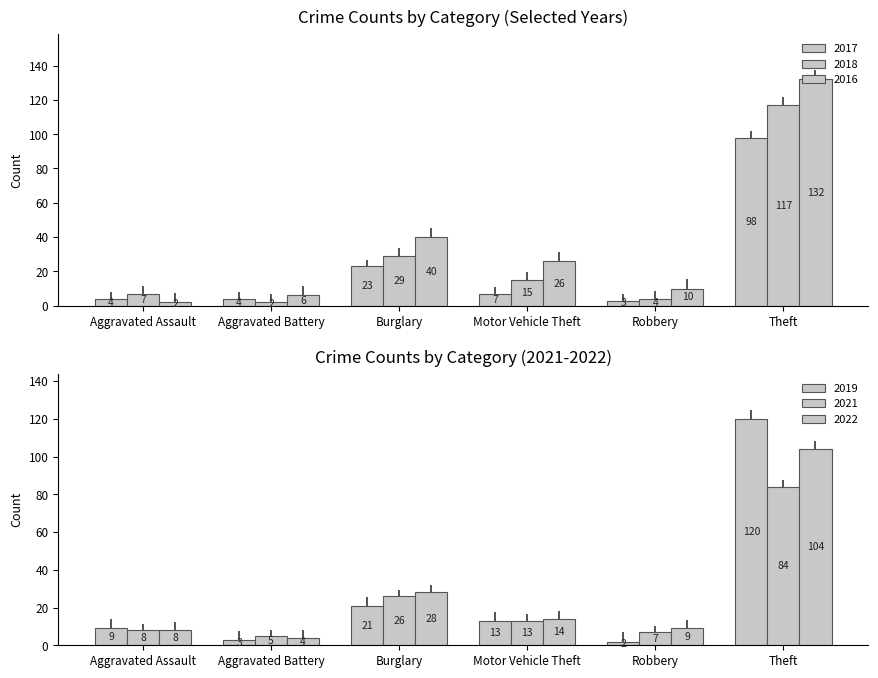

What is the spread (max minus min) of values at Theft?

48